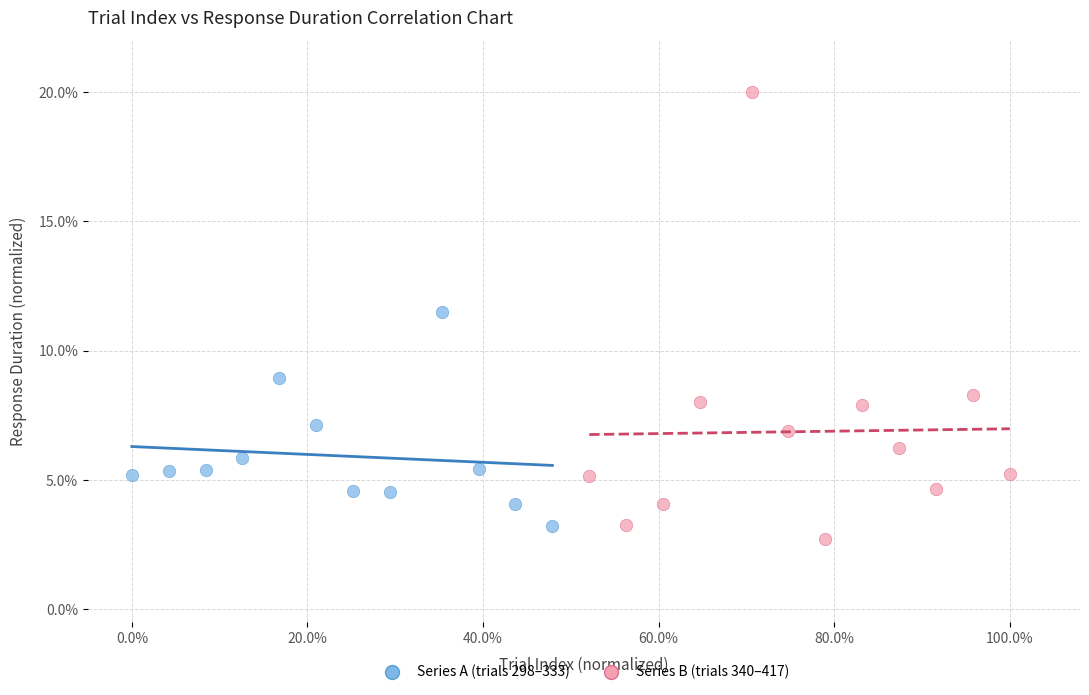

Which series has the widest spread of Y values?

Series B (trials 340–417)